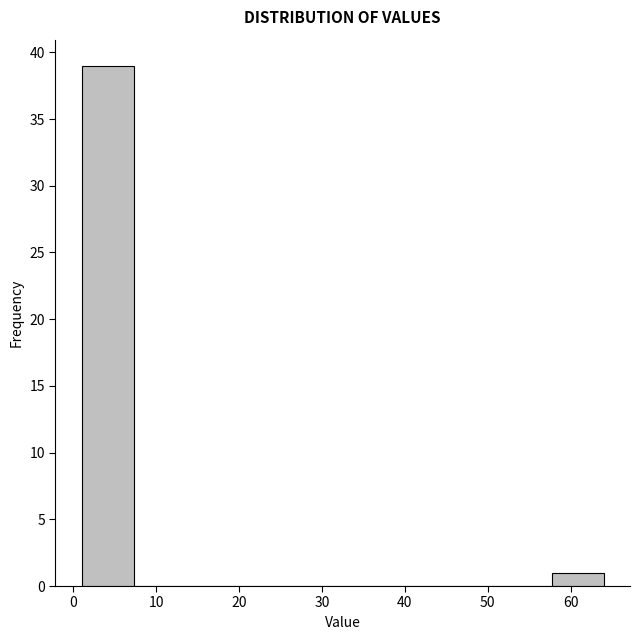

What is the height of the bar covering 1.0 to 7.3 on the x-axis? Neither the bar edges nor the heights are printed on the chart, so give them approximately, as read against the axes.

39